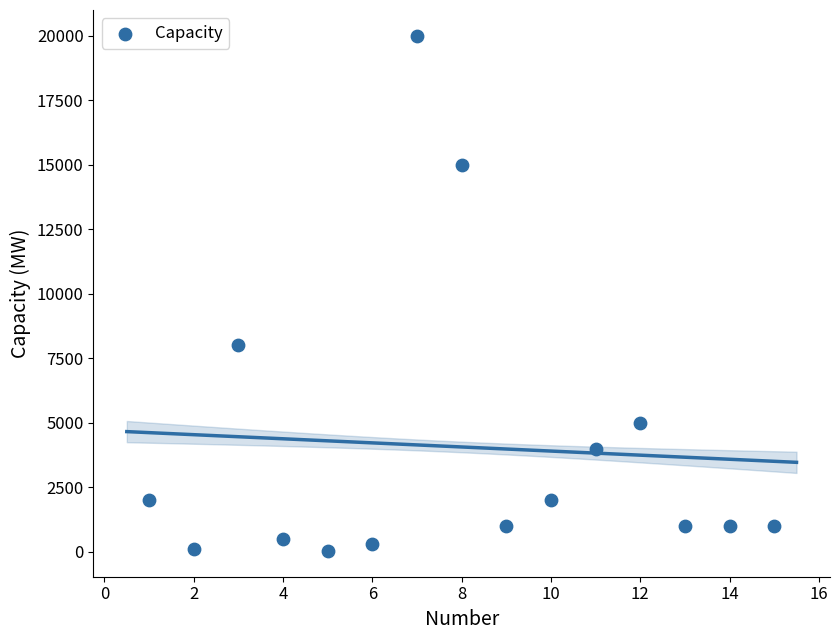

What Y value in the scatter plot is closest to 10015?

8000